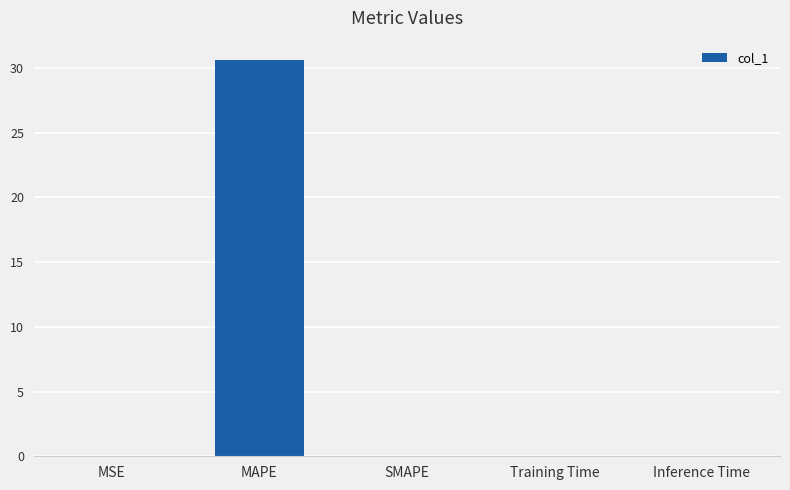

What is the sum of all values?

30.6